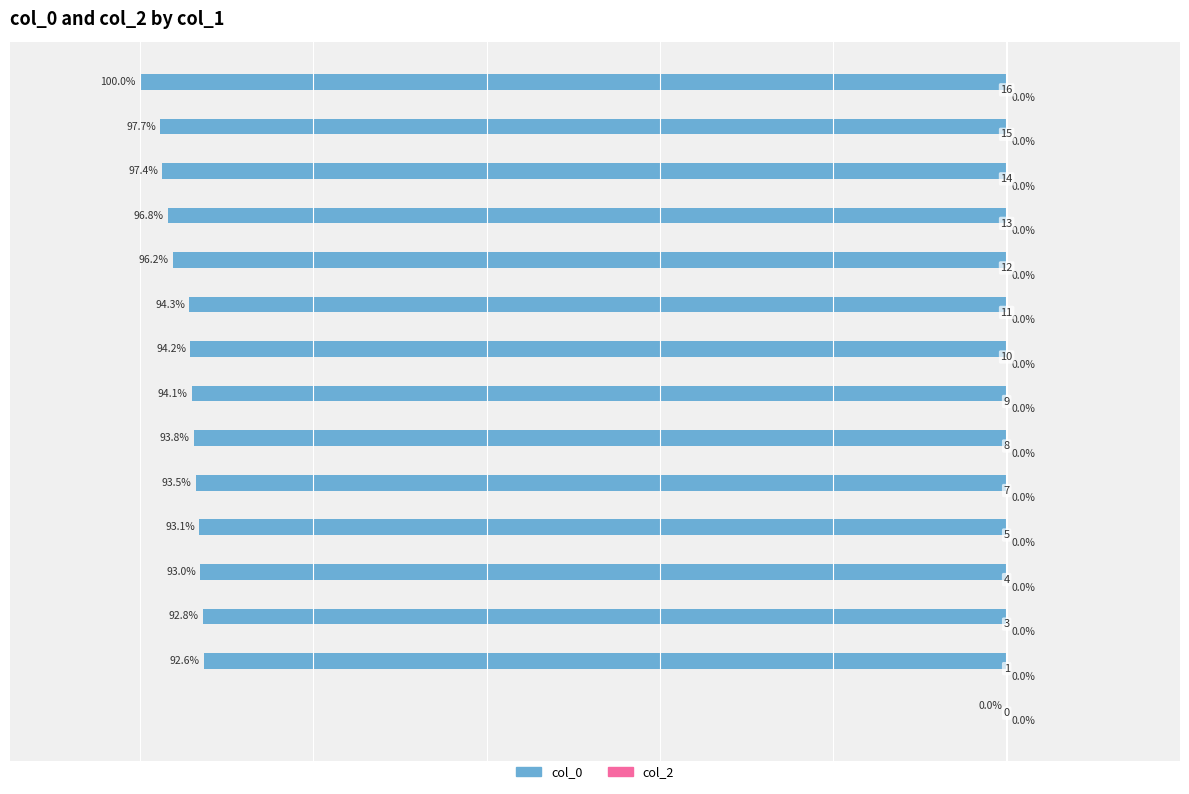

Are the bars horizontal?

Yes